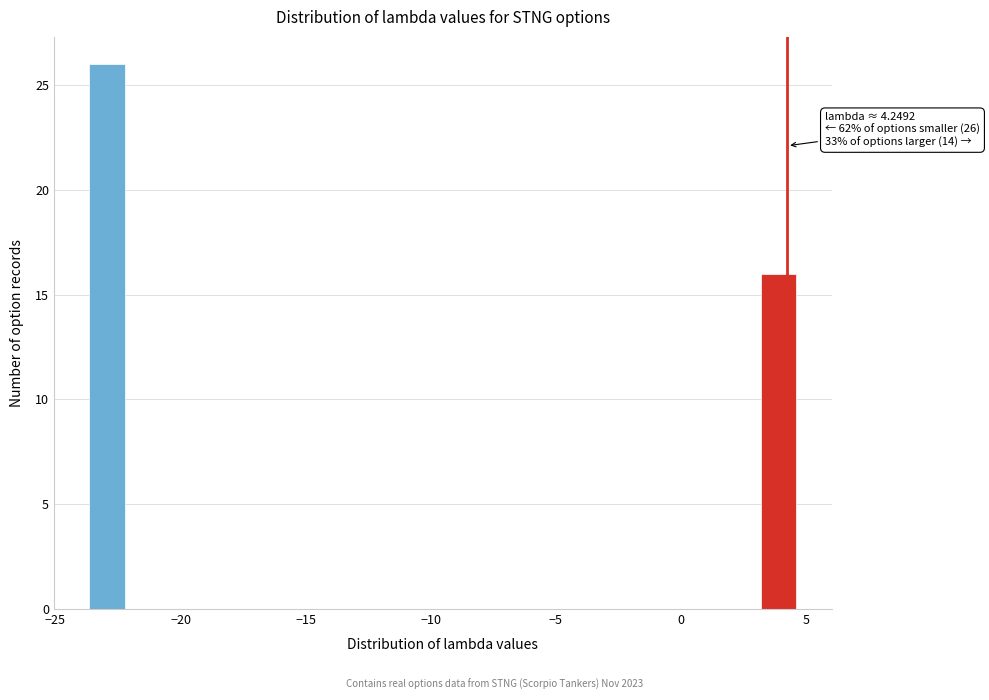

Read against the x-axis, roughly where is the centre of the tallest bar?

-23.0